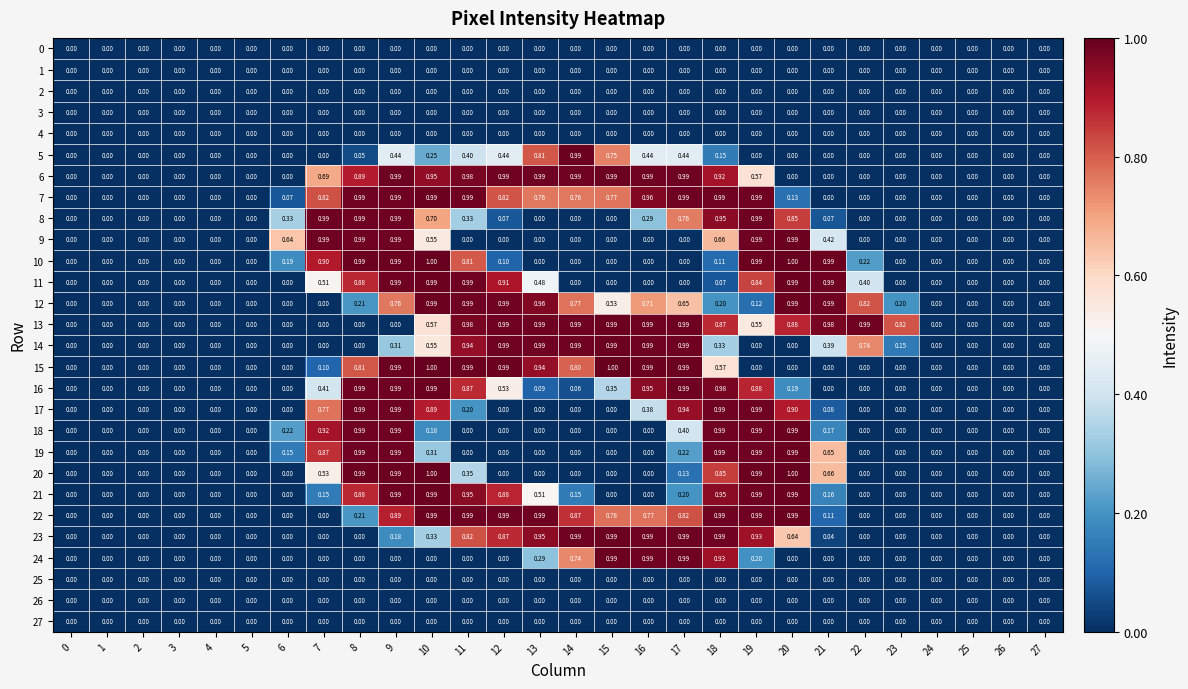

Is the value of 15 at 26 greater than the value of 17 at 8?

No